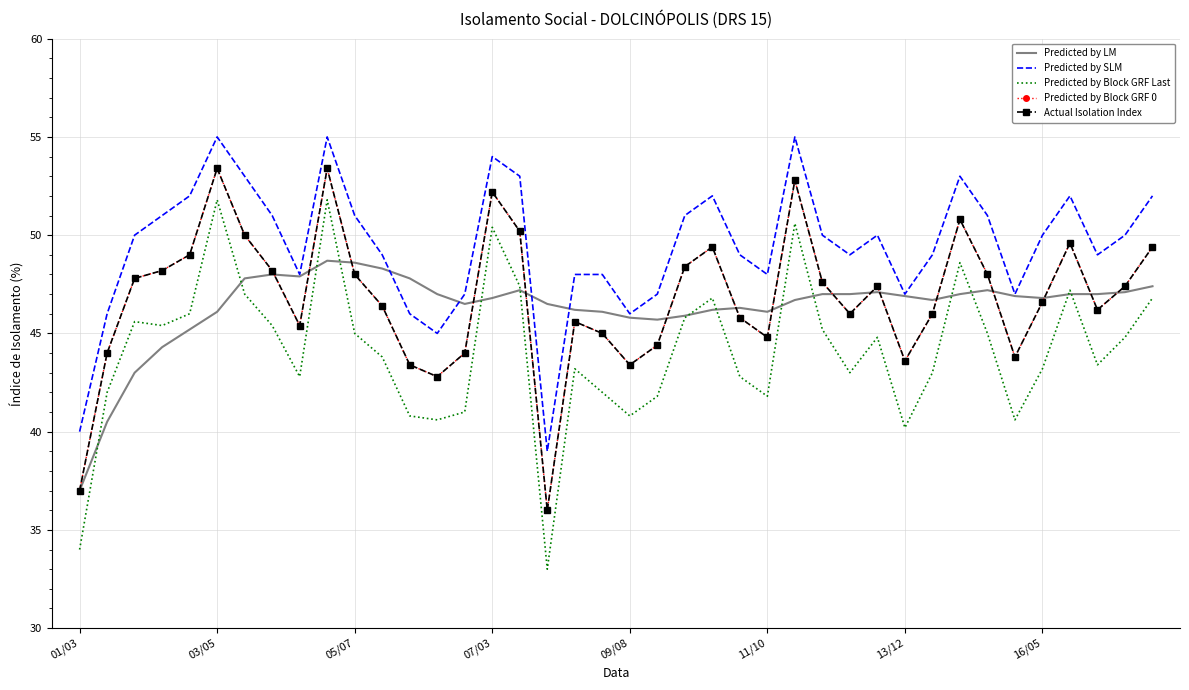

Which series has the largest range (max minus min)?

Predicted by Block GRF Last